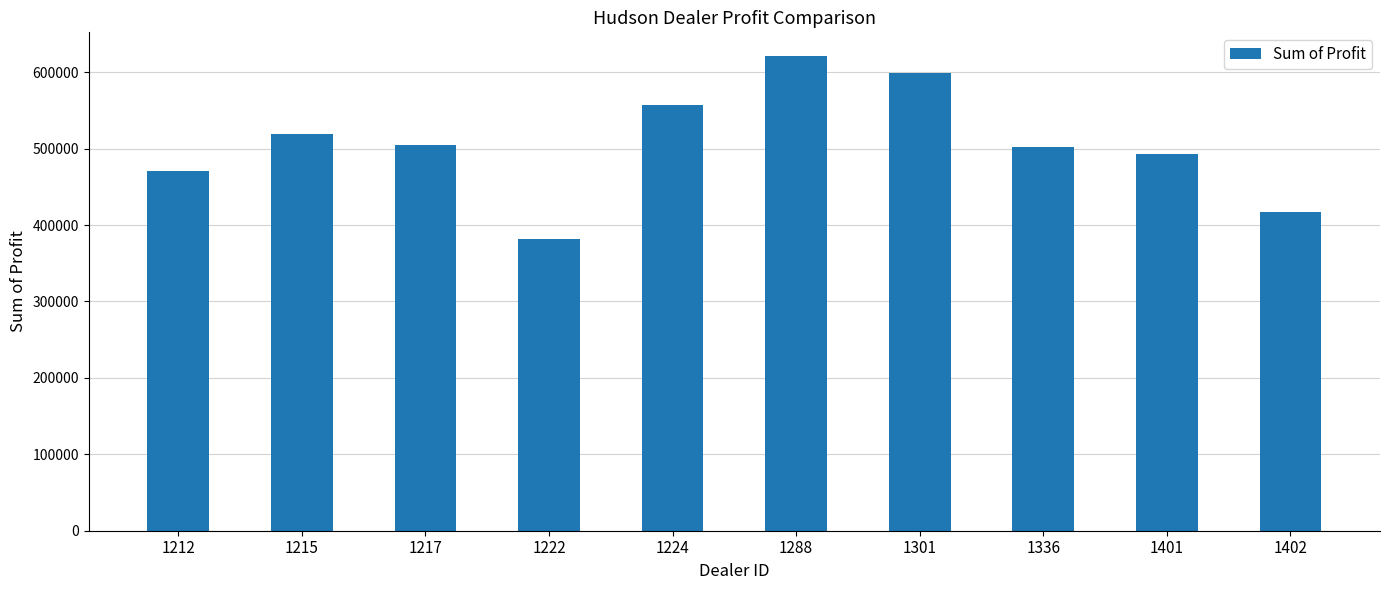

Between 1212 and 1222, which is larger?

1212